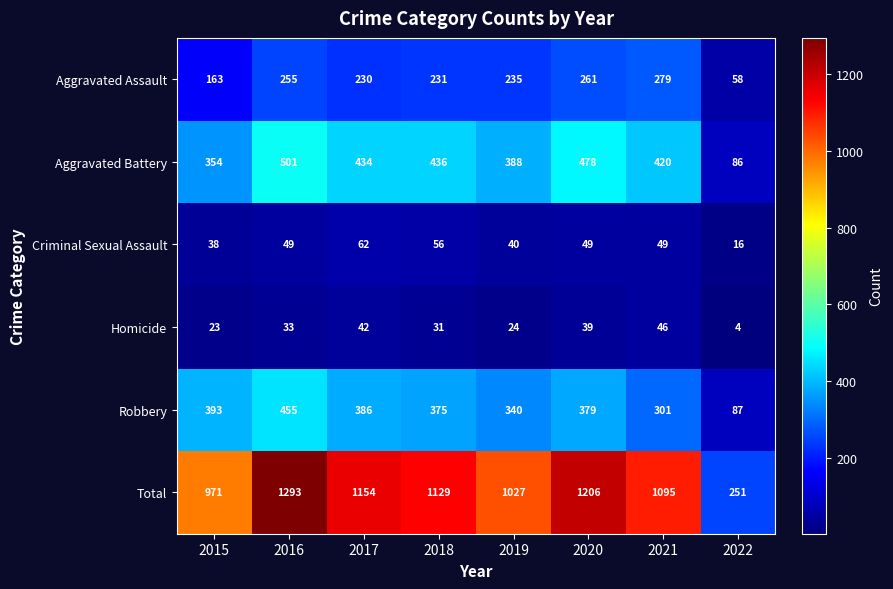

List the series in order of their peak value, highest first.

Total, Aggravated Battery, Robbery, Aggravated Assault, Criminal Sexual Assault, Homicide